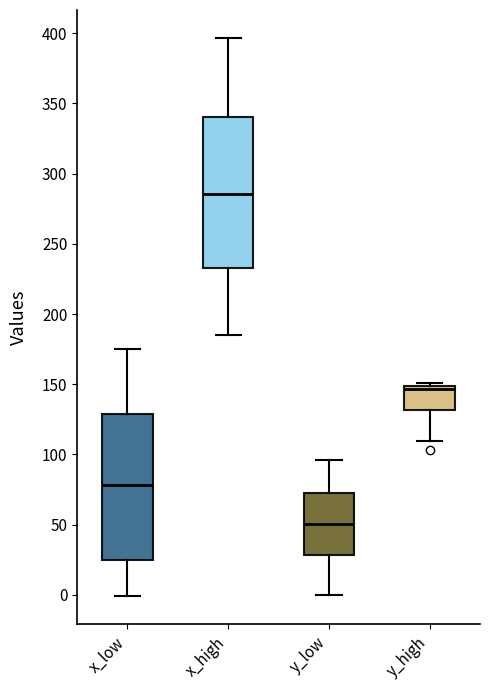

Where does the median line of the box for x_low sit on the y-axis? The values are not printed on the chart, so give them approximately, as read against the axis.

80